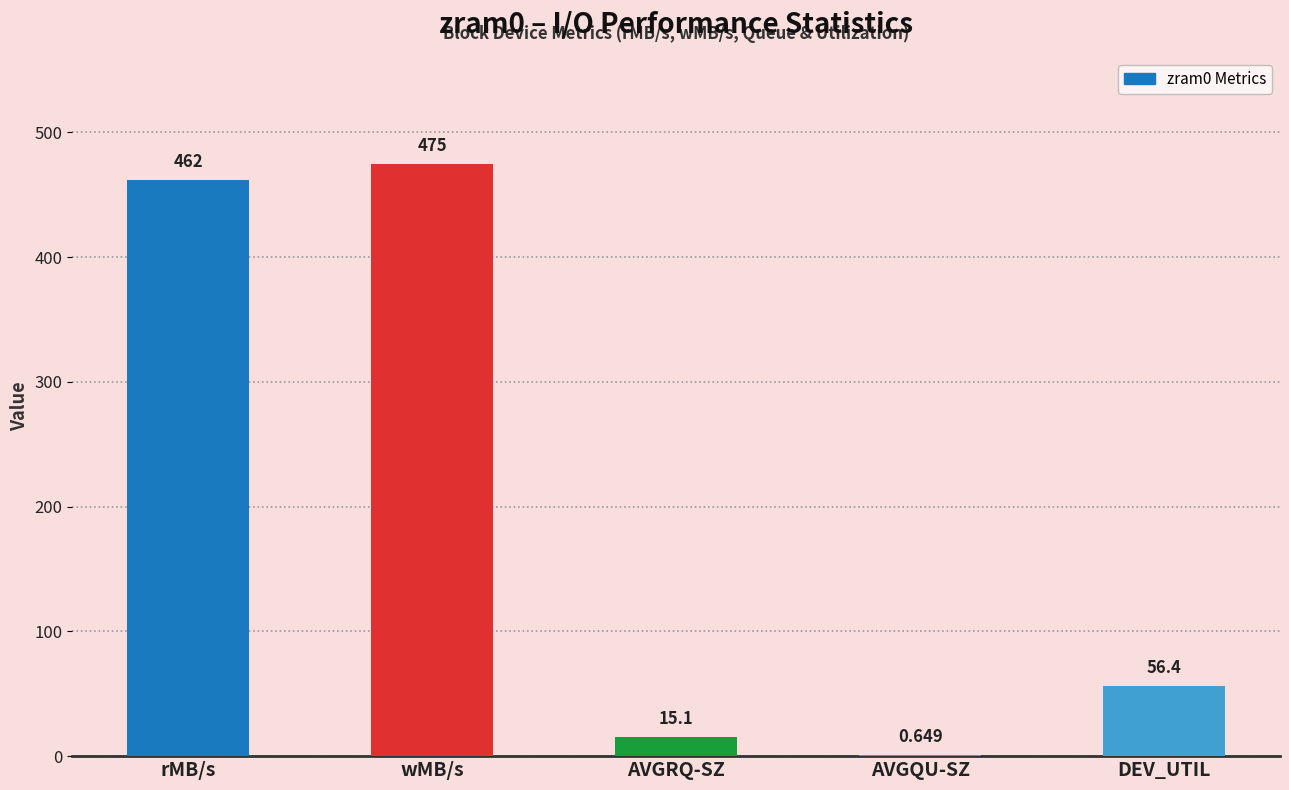

Where is the data nearest to the value 237?

DEV_UTIL